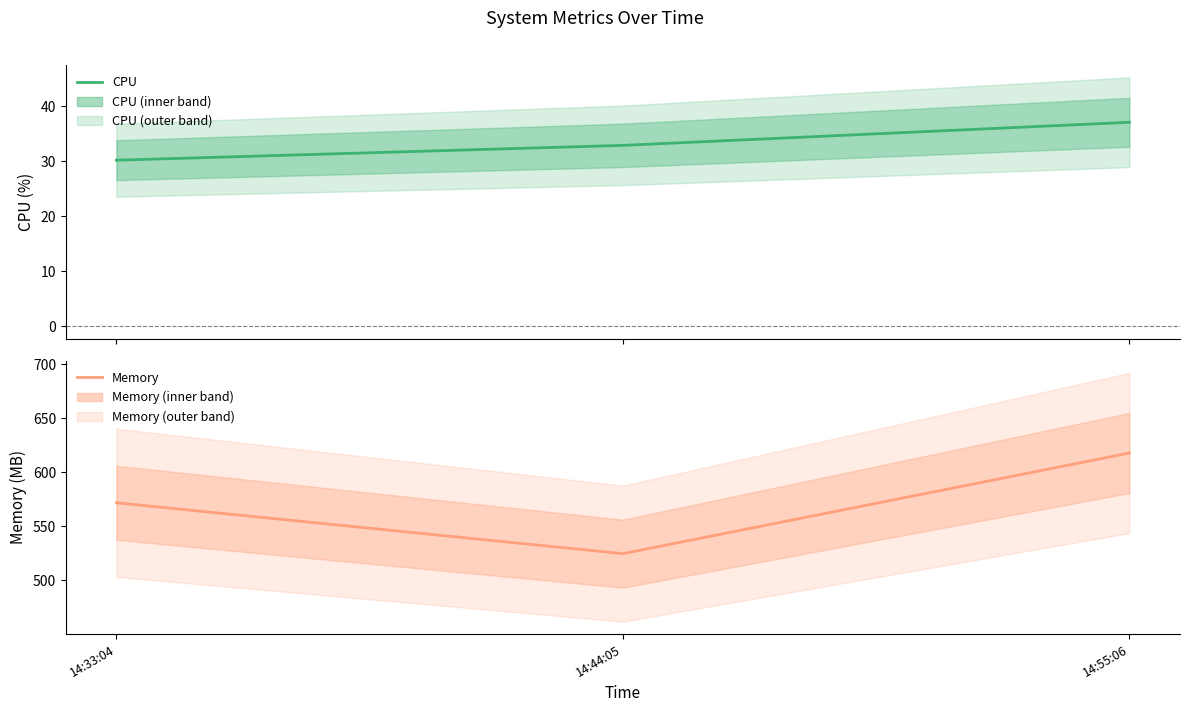

How many categories are shown in the chart?

3